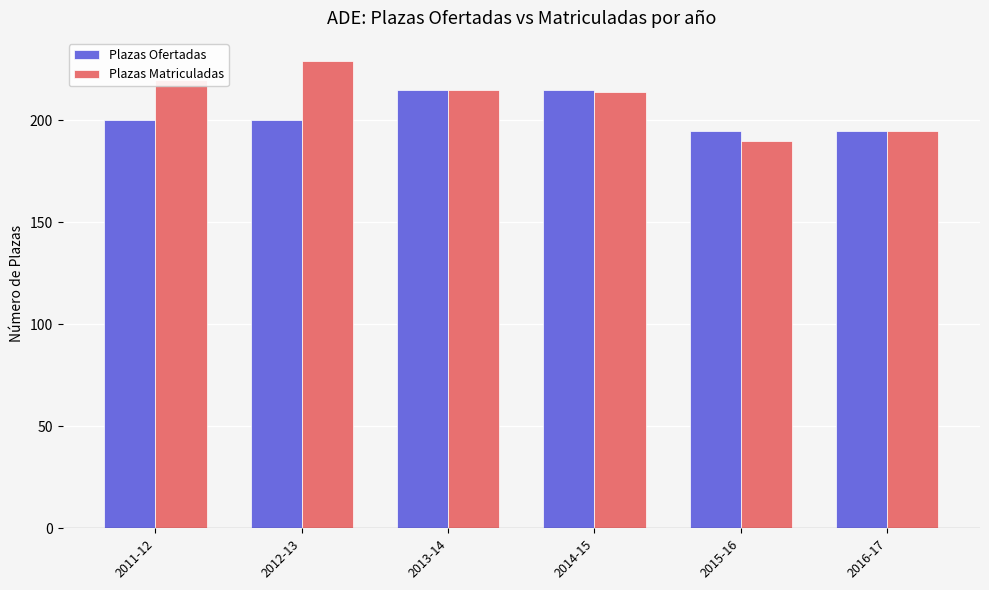

True or false: Plazas Matriculadas has a value of 301 at 2016-17.

False